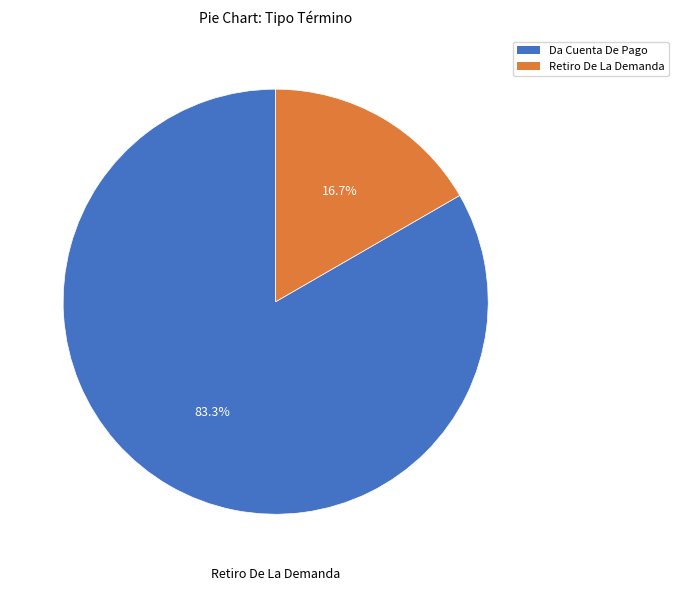

What is the change in value from Da Cuenta De Pago to Retiro De La Demanda?

-4